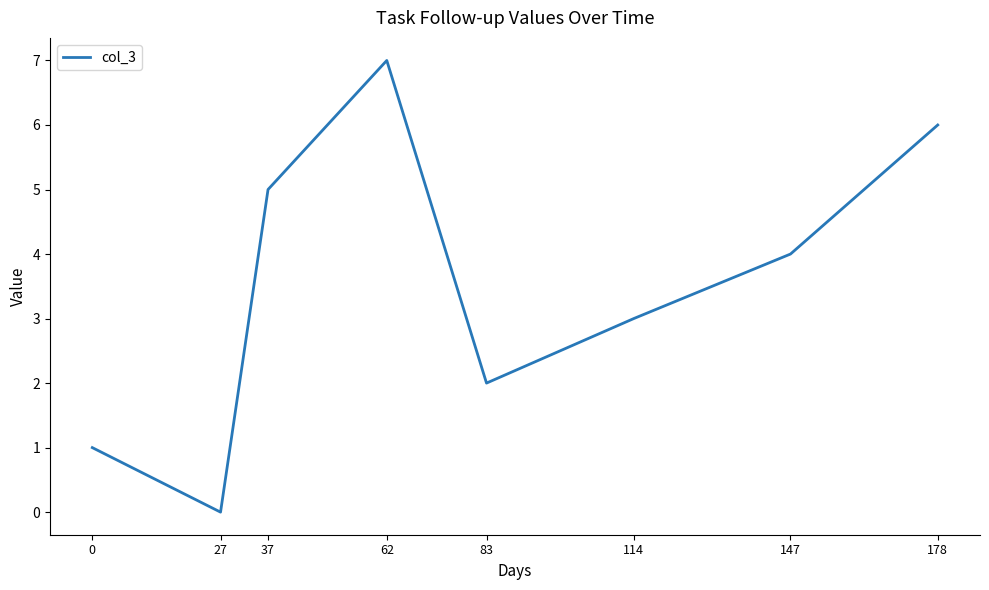

What is the ratio of the value at 147 to the value at 114?

1.3